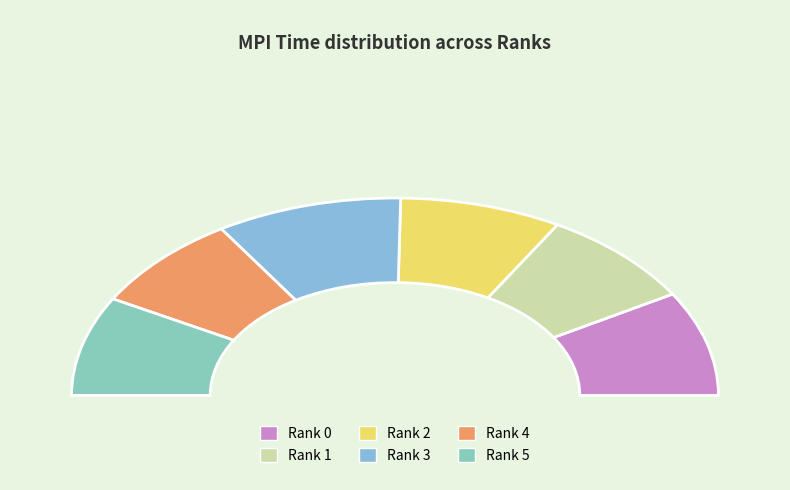

Is it true that Rank 4 is 16% of the pie?

True